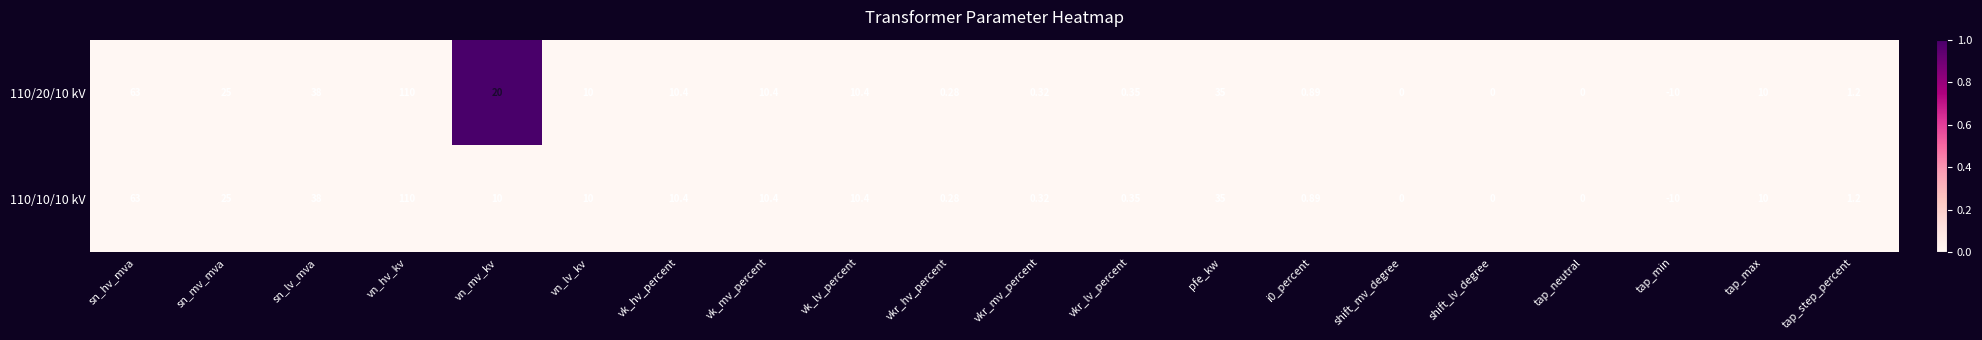

At which label does 110/10/10 kV reach its peak?

vn_hv_kv